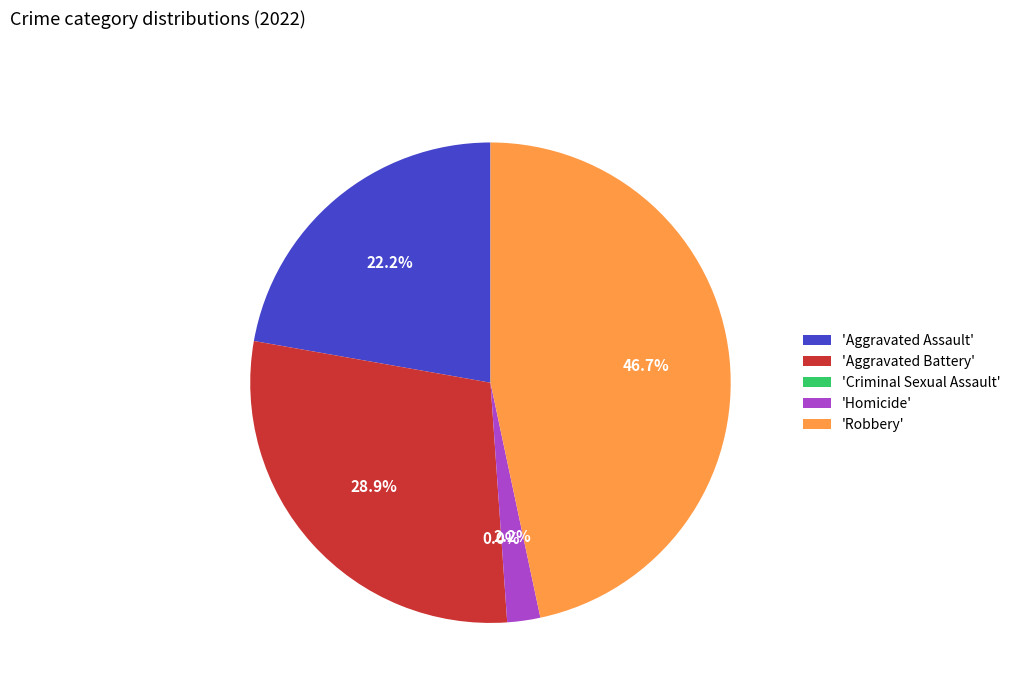

To the nearest percent, what is the difference between the largest and smallest slice percentages?

47%